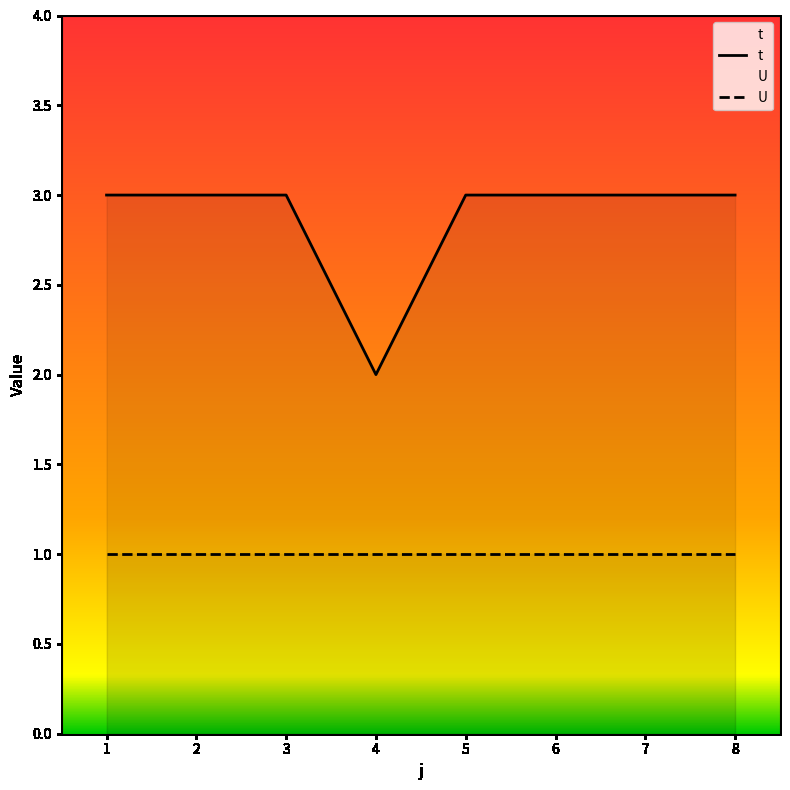

What is the smallest value displayed?

1